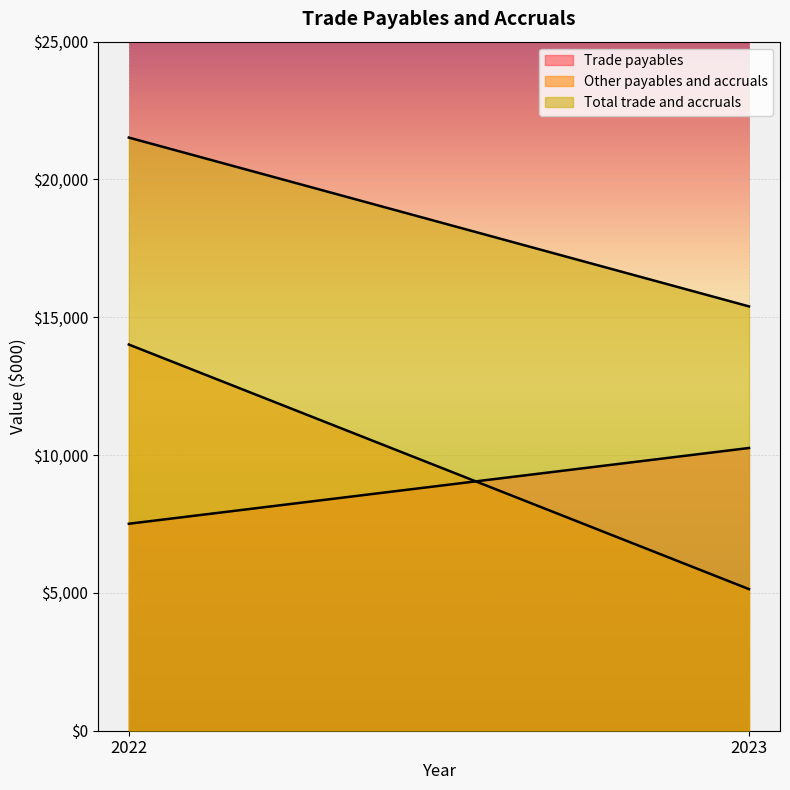

What is the greatest value displayed?

21520